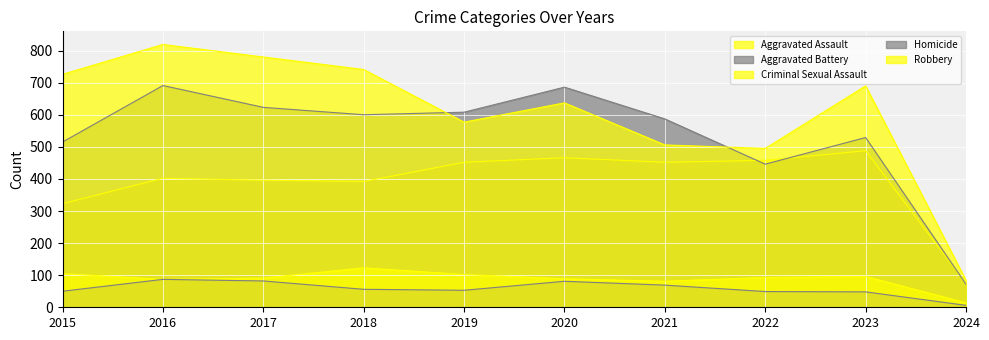

How many data points does each series have?

10